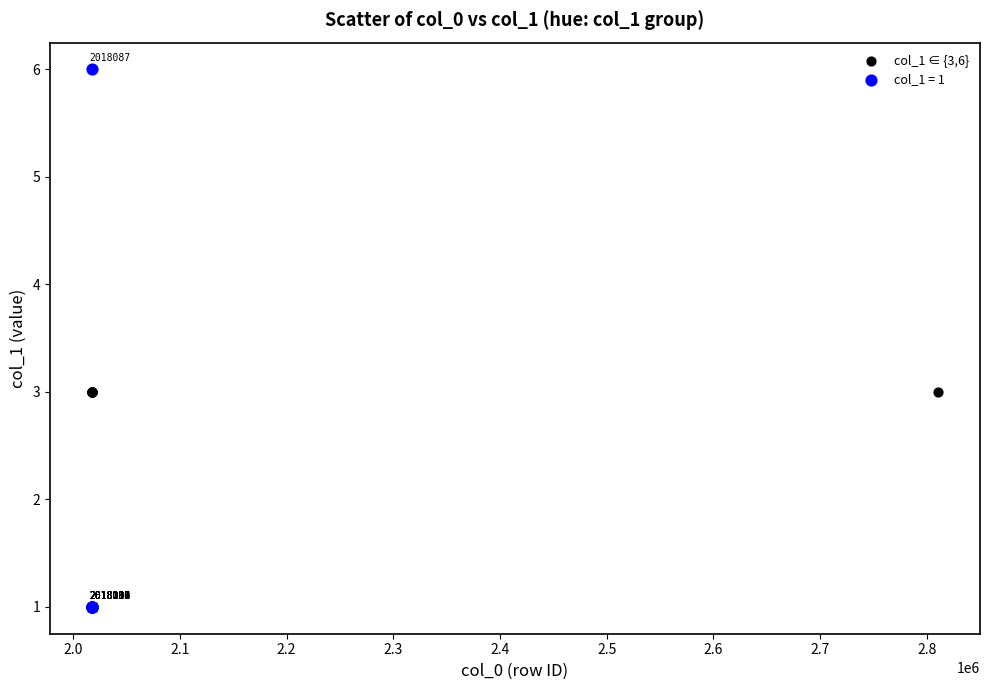

Which series has the widest spread of Y values?

col_1 = 1